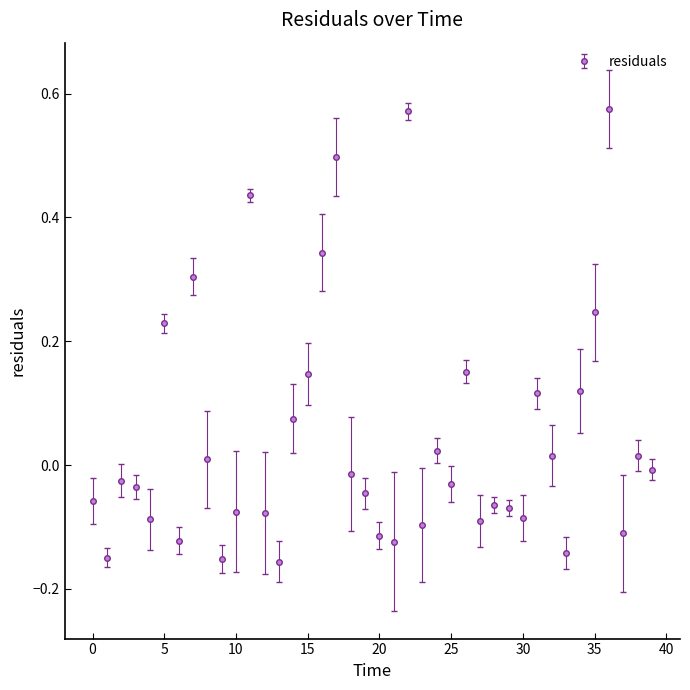

True or false: the data has more than 1 interior local peaks.

True